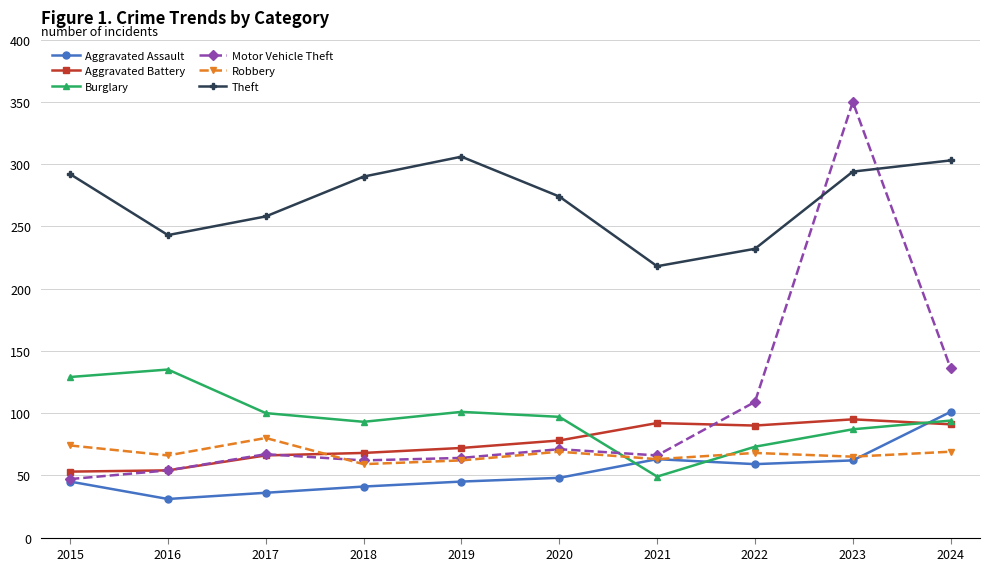

What is the approximate value of Aggravated Battery at 2023, to the nearest 10?

100